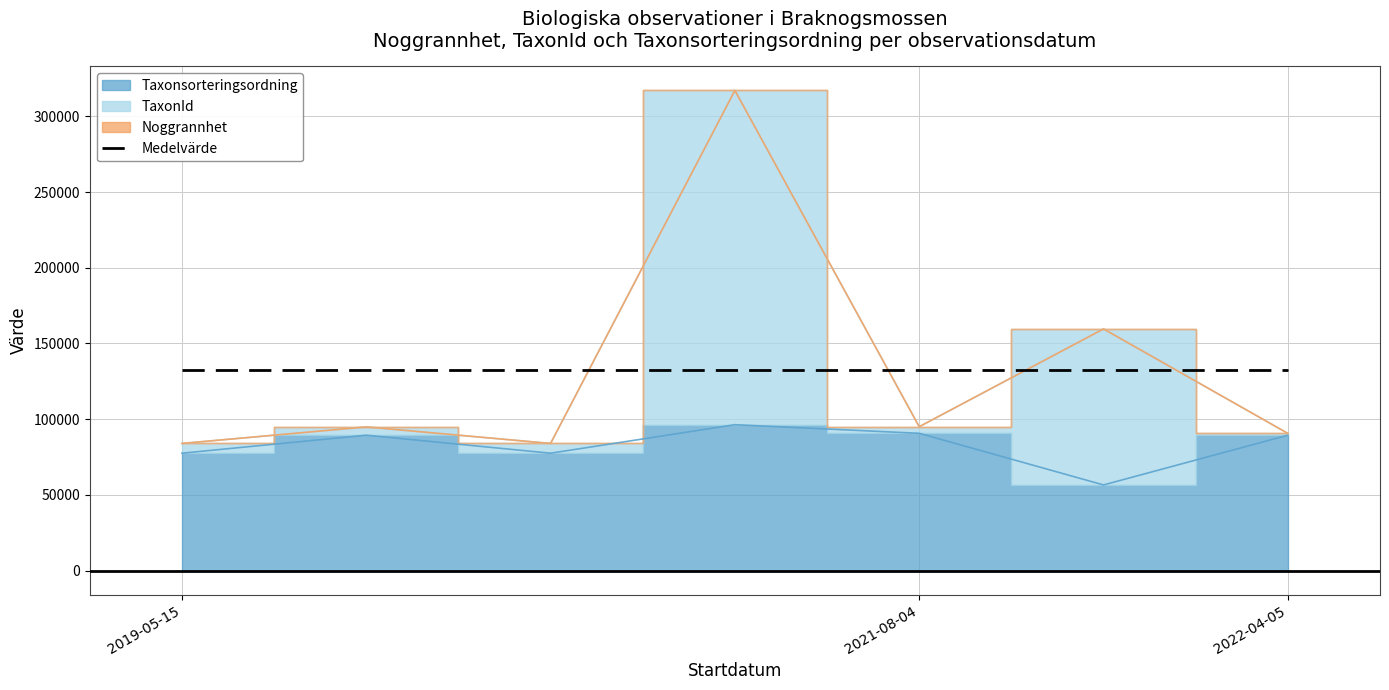

True or false: Taxonsorteringsordning has a value of 160763 at 2021-08-04.

False